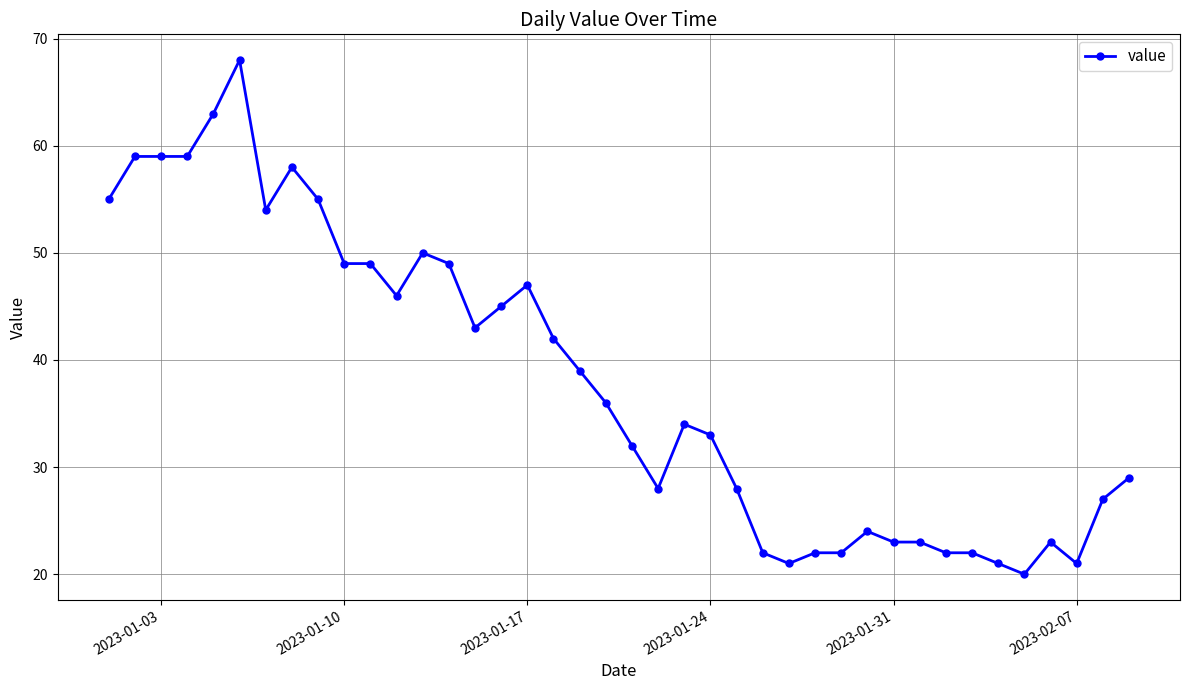

What is the difference between the maximum and minimum values?

48